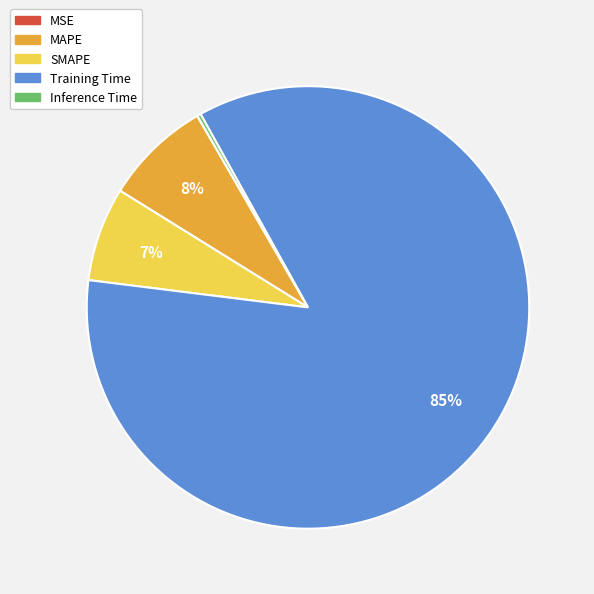

Does any single category account for the majority?

Yes